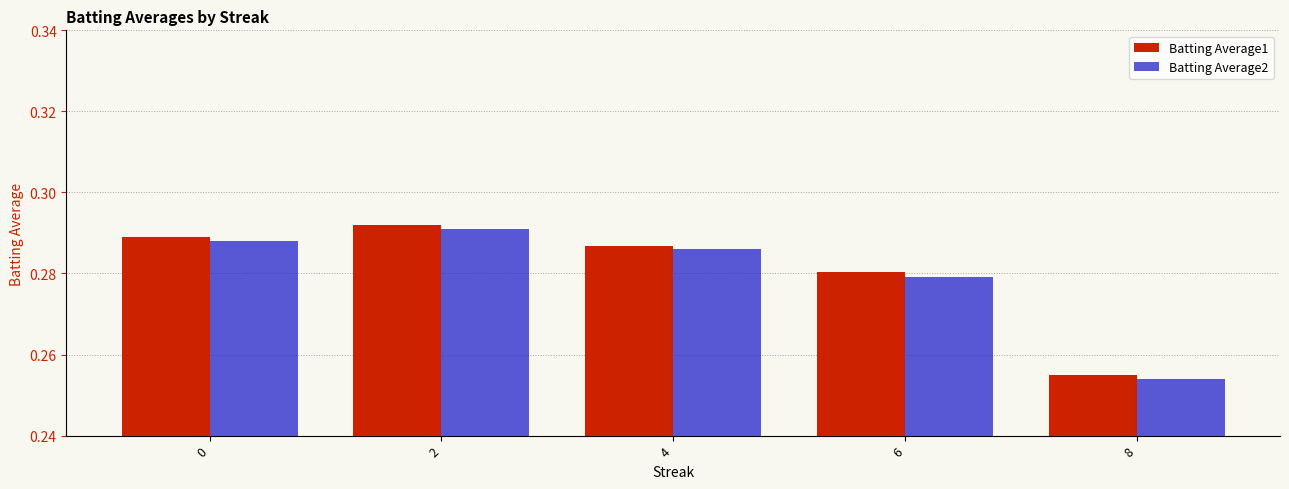

Which category has the lowest value in the Batting Average1 series?

8